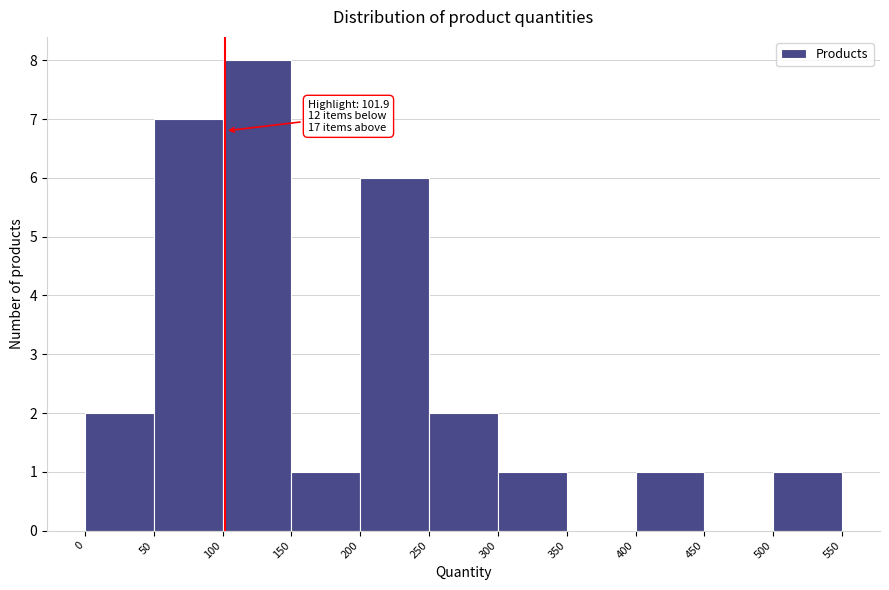

Which range on the x-axis has the tallest bar?

100 to 150